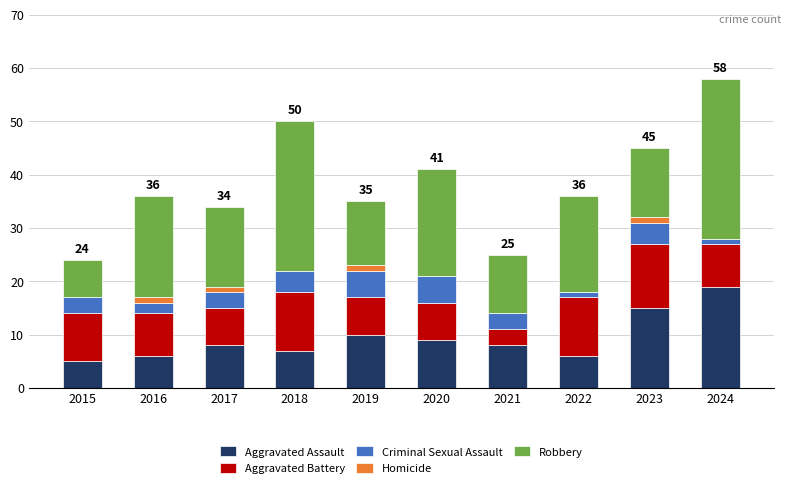

Which category has the highest value in the Aggravated Assault series?

2024